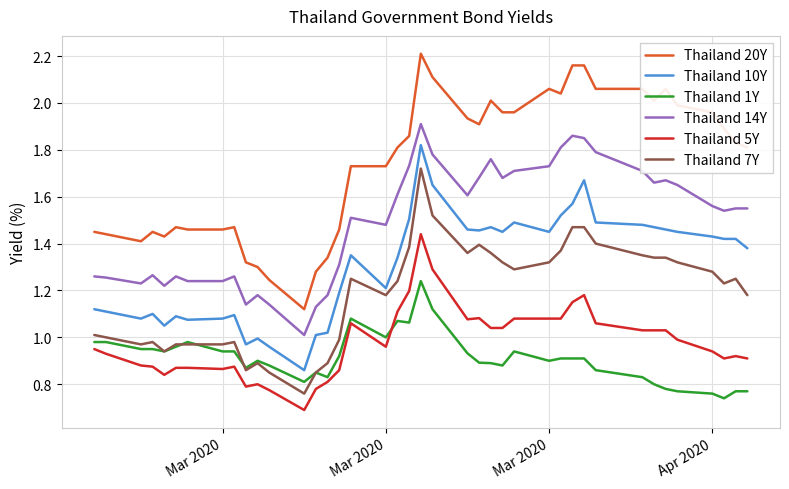

Which series has the largest total across all categories?

Thailand 20Y